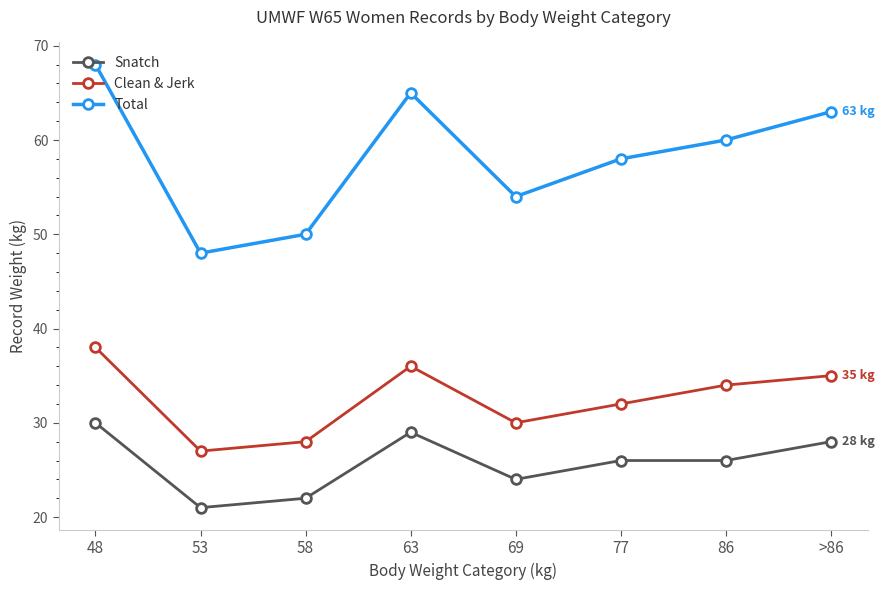

How many distinct data groups are displayed?

3